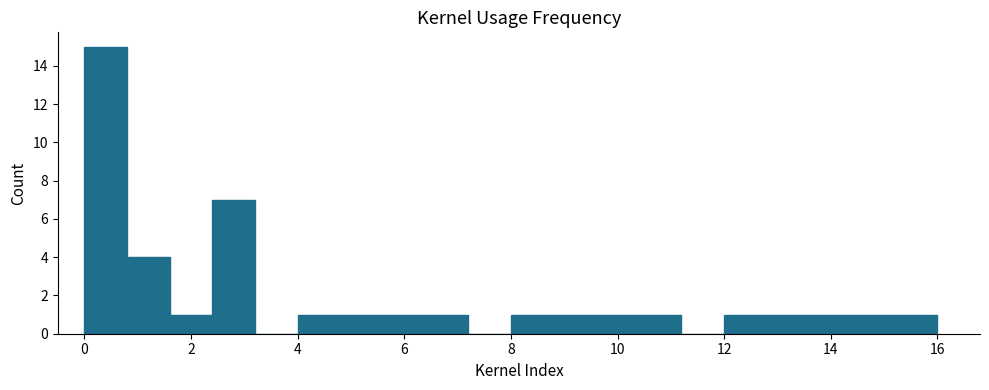

Over which range of the x-axis is the bar tallest?

0.0 to 0.8